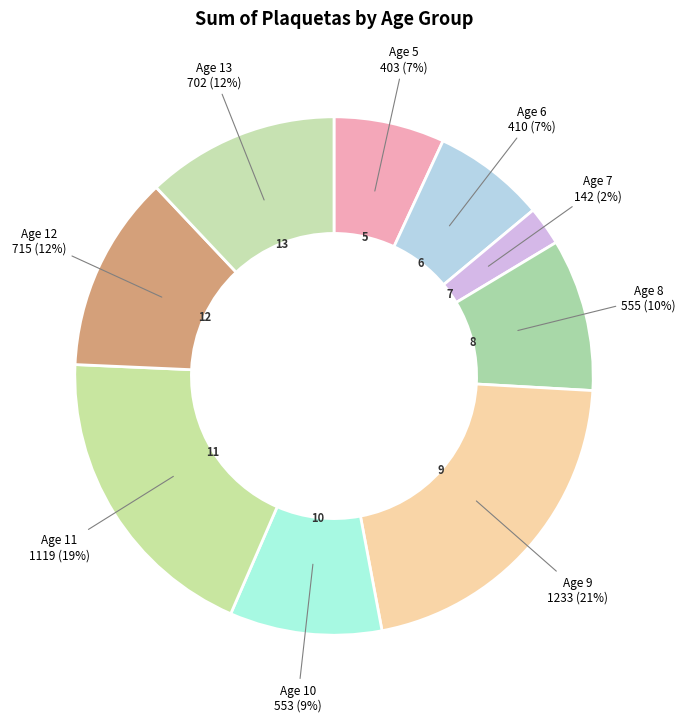

How many segments does this pie chart have?

9